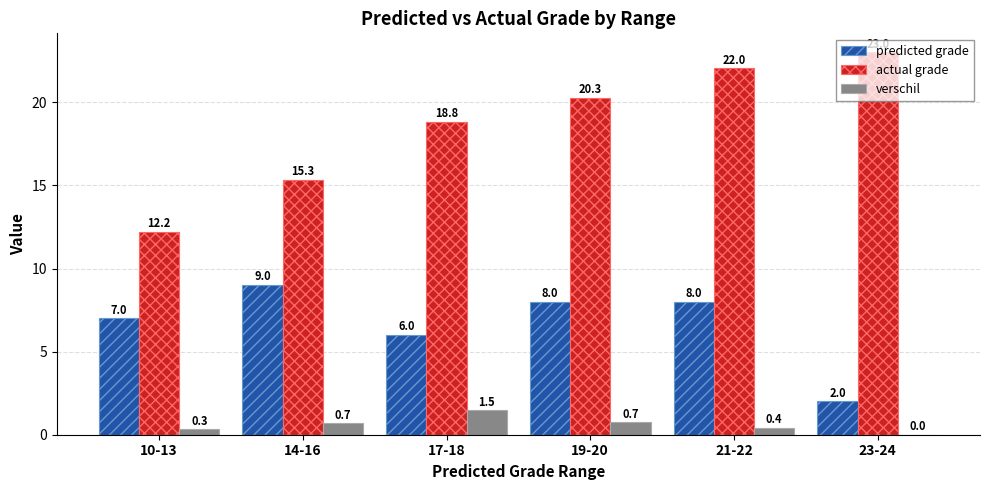

What is the total value across all series at 10-13?

19.5